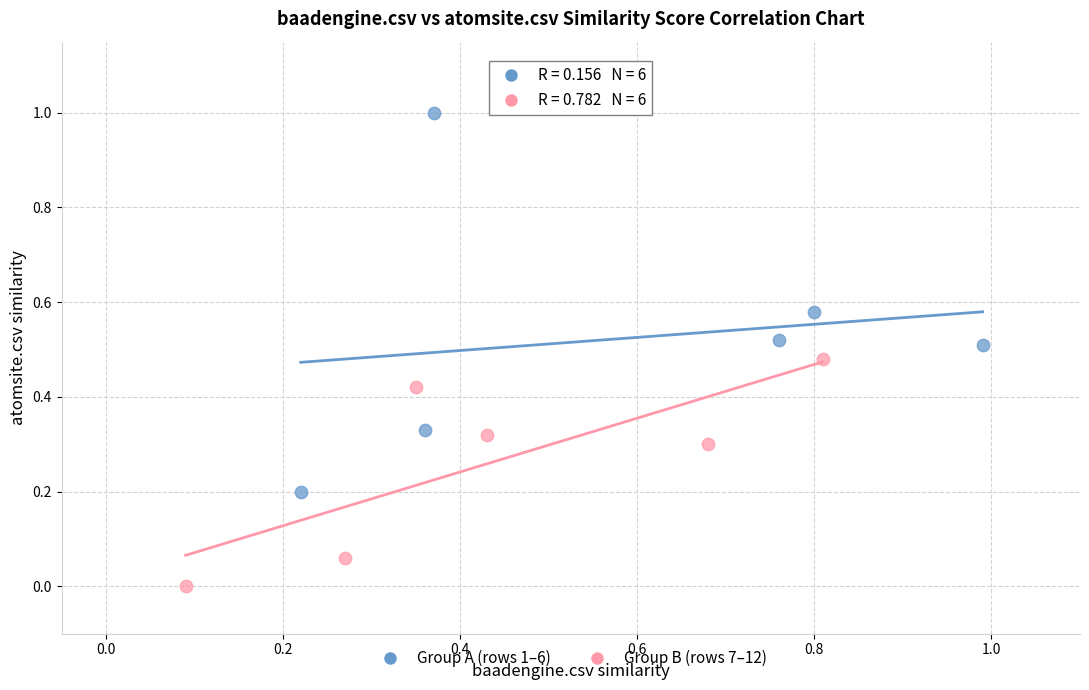

Which series has the largest Y range (max minus min)?

Group A (rows 1–6)